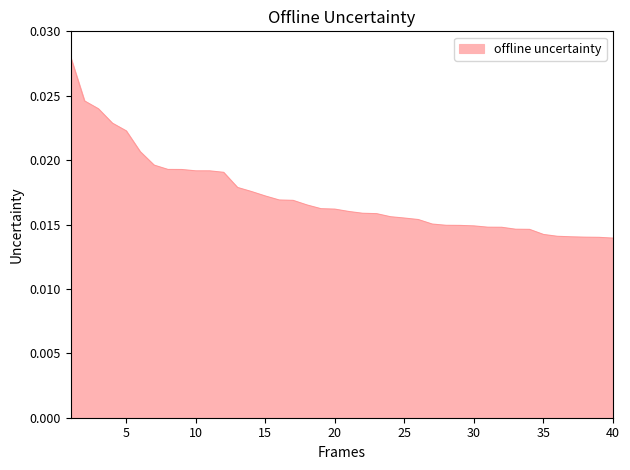

Count the number of data series in this chart.

1